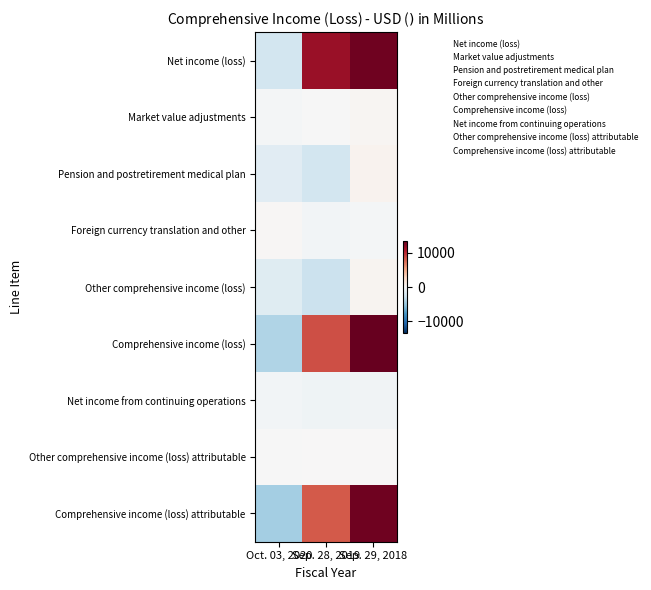

At which category is the sum across all series the highest?

Sep. 29, 2018